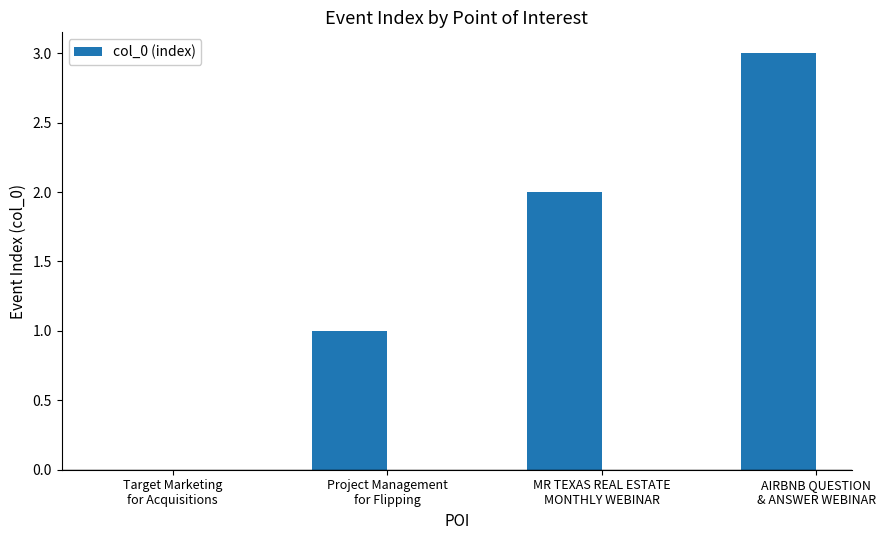

How many categories are shown in the chart?

4